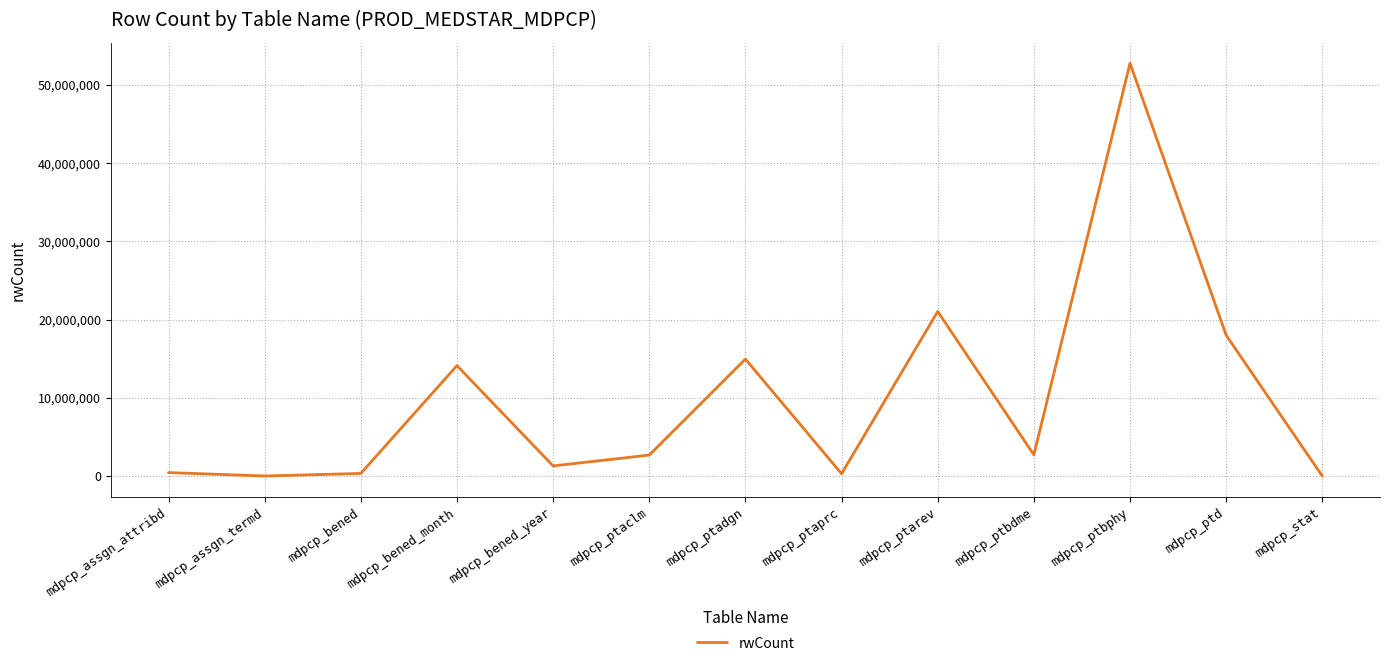

What is the average value?

9902526